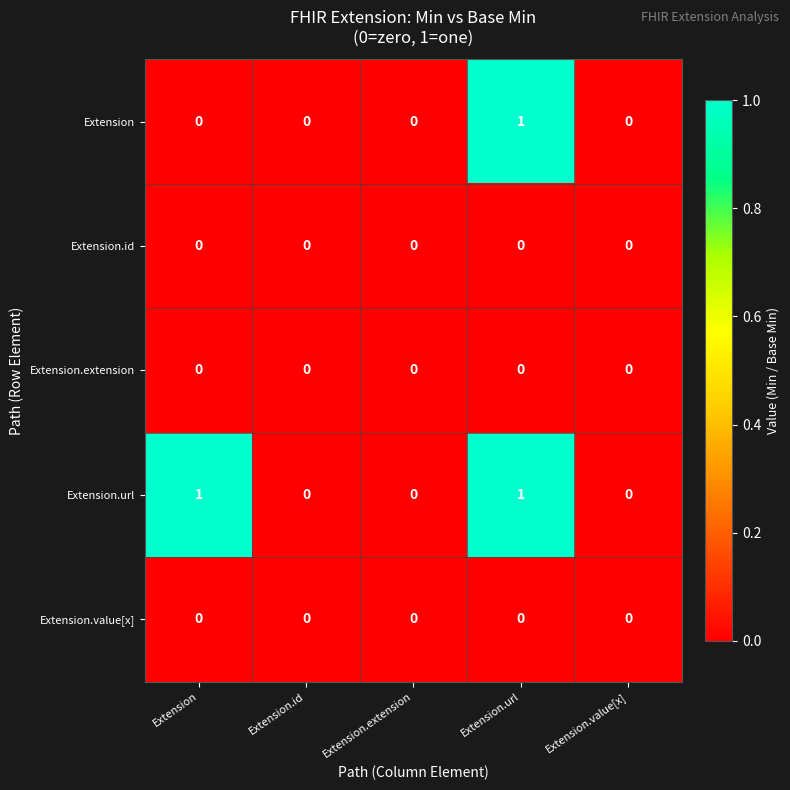

Between Extension and Extension.url, which series saw the biggest shift?

Extension